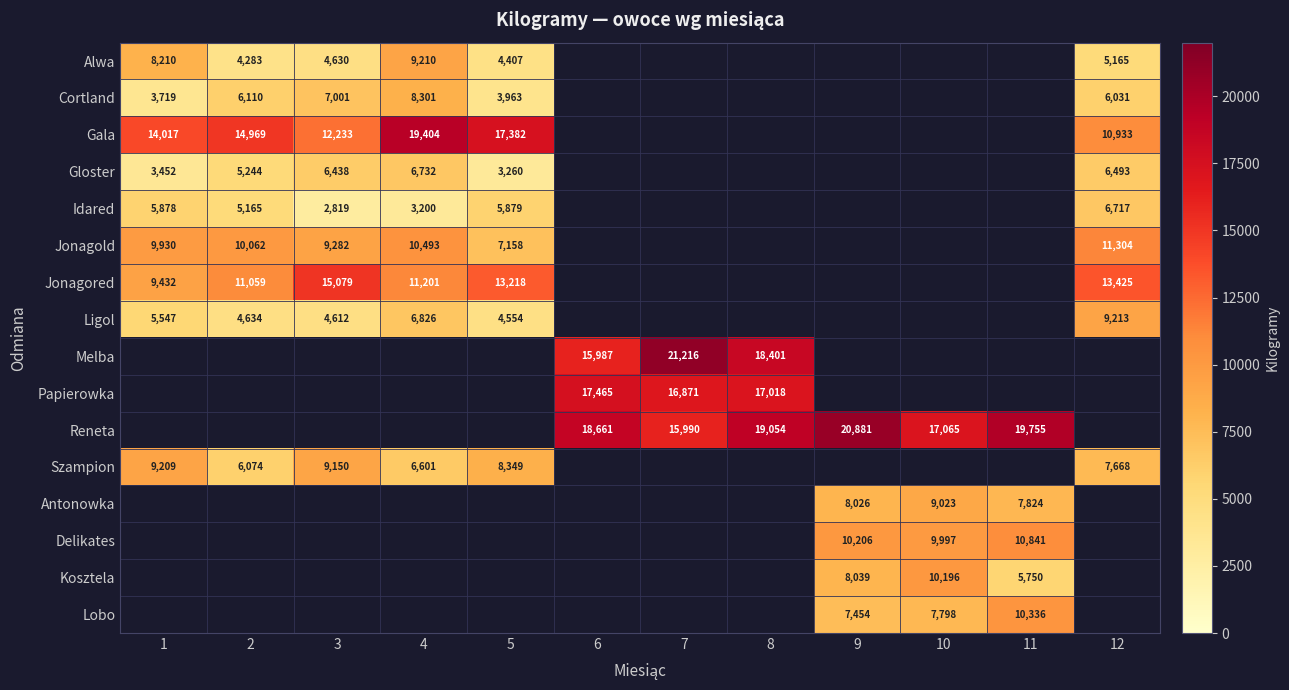

The value of Lobo at 10 is 3847. True or false?

False